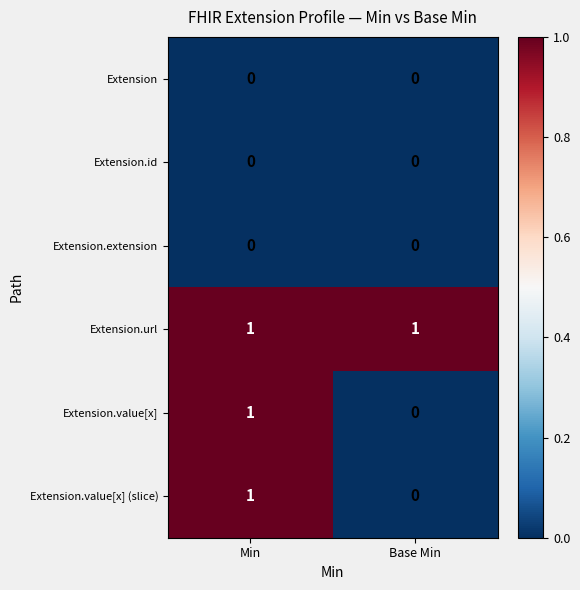

At which label is Extension.value[x] (slice) closest to 0?

Base Min